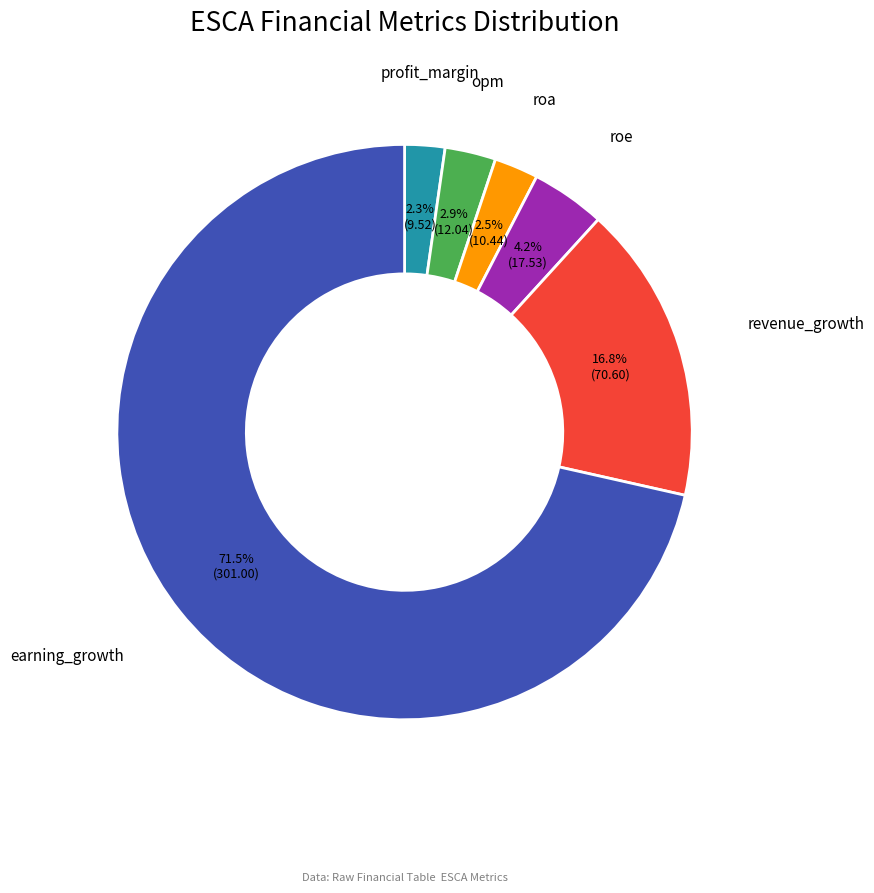

What is the ratio of the value at opm to the value at profit_margin?

1.3